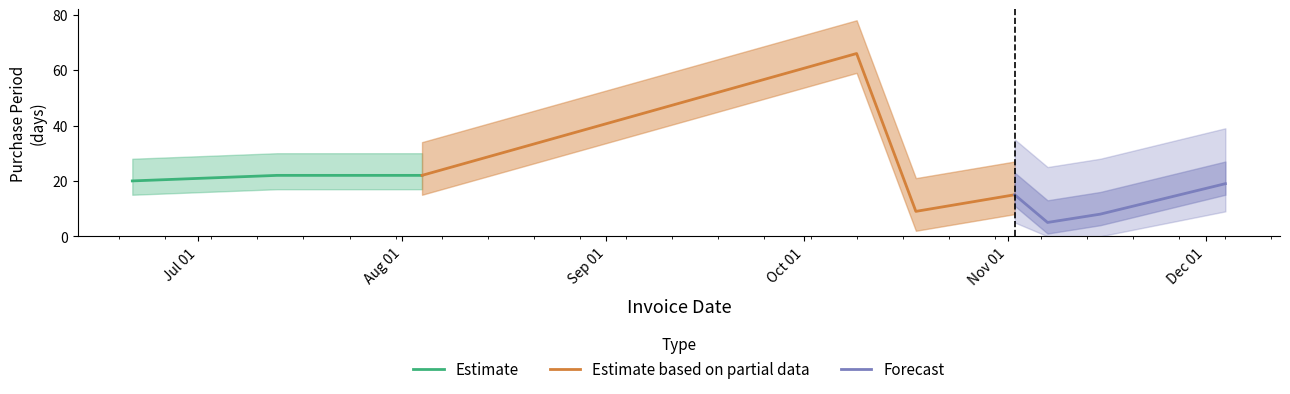

Reading left to right, extract all data points from this chart.

2017-06-21=20	2017-07-13=22	2017-08-04=22	2017-10-09=66	2017-10-18=9	2017-11-02=15	2017-11-07=5	2017-11-15=8	2017-12-04=19